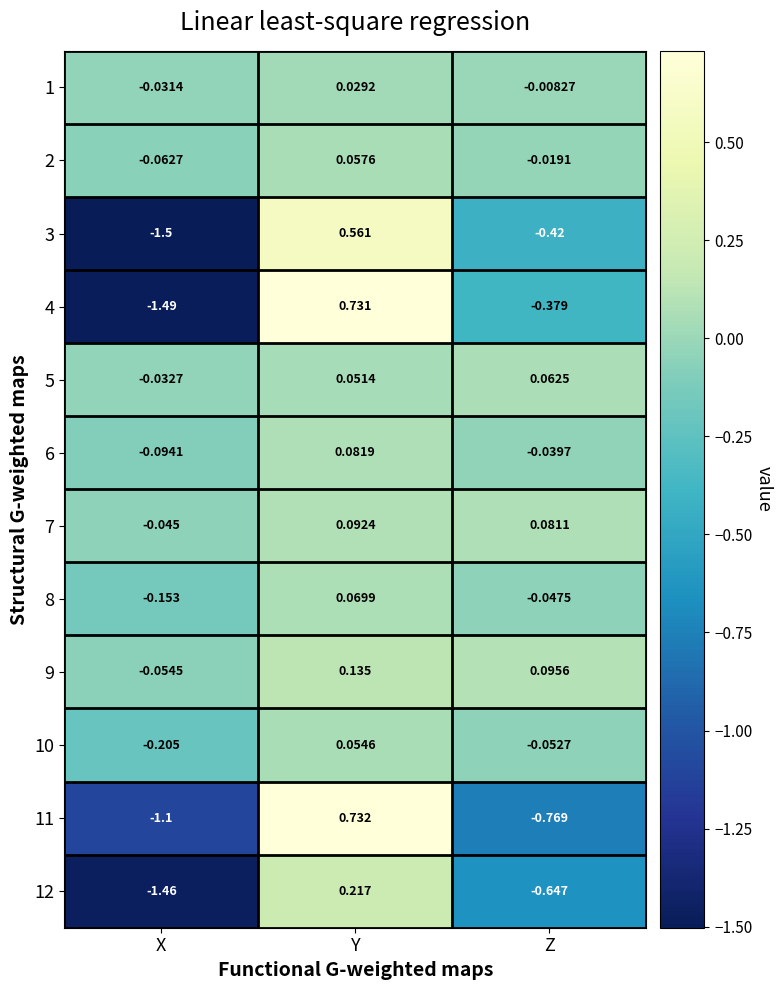

Rank the series at Y from highest to lowest value.

11, 4, 3, 12, 9, 7, 6, 8, 2, 10, 5, 1